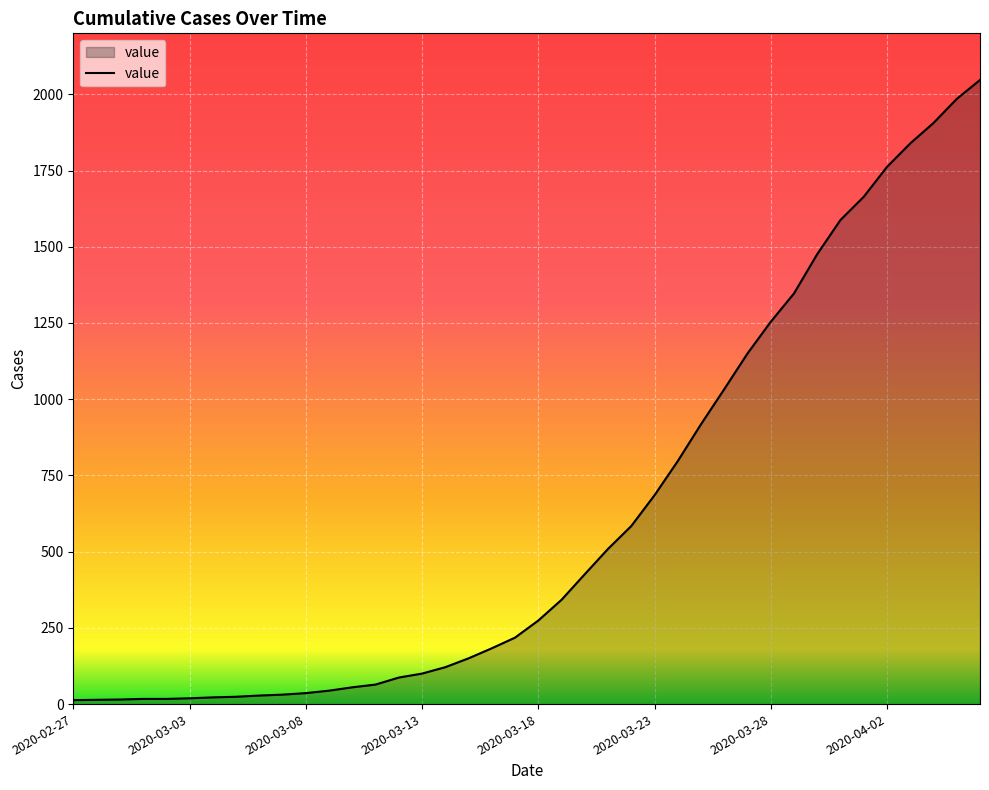

What is the greatest value displayed?

2047